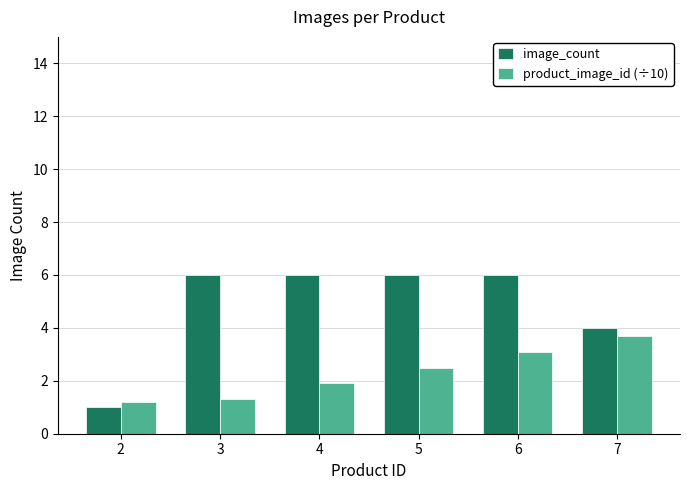

Reading left to right, transcribe all the data shown in this chart.

image_count: 1.0	6.0	6.0	6.0	6.0	4.0
product_image_id (÷10): 1.2	1.3	1.9	2.5	3.1	3.7